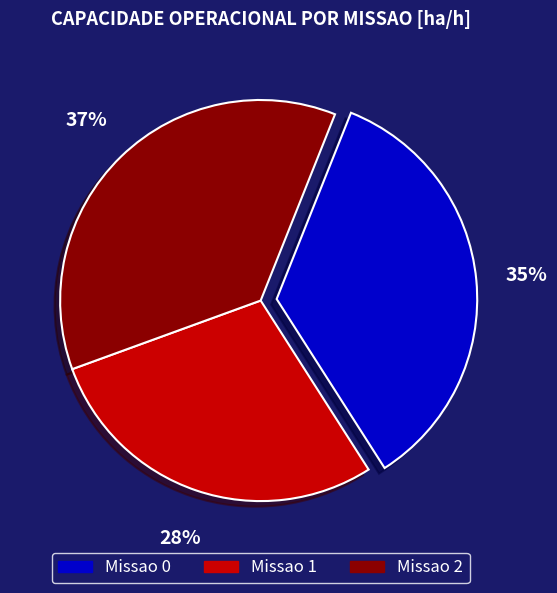

What is the ratio of the value at Missao 0 to the value at Missao 2?

0.8